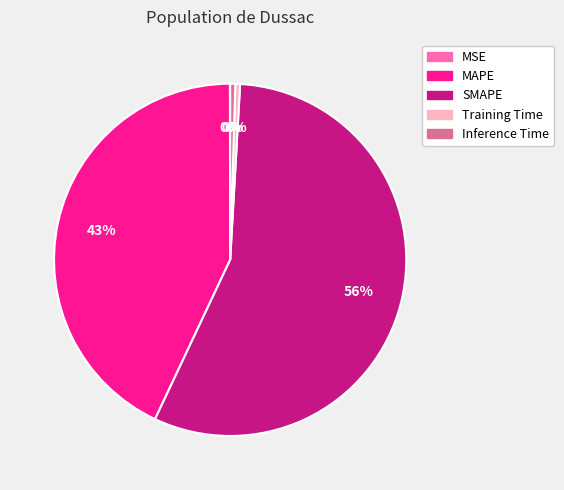

What is the largest slice in the pie chart?

SMAPE